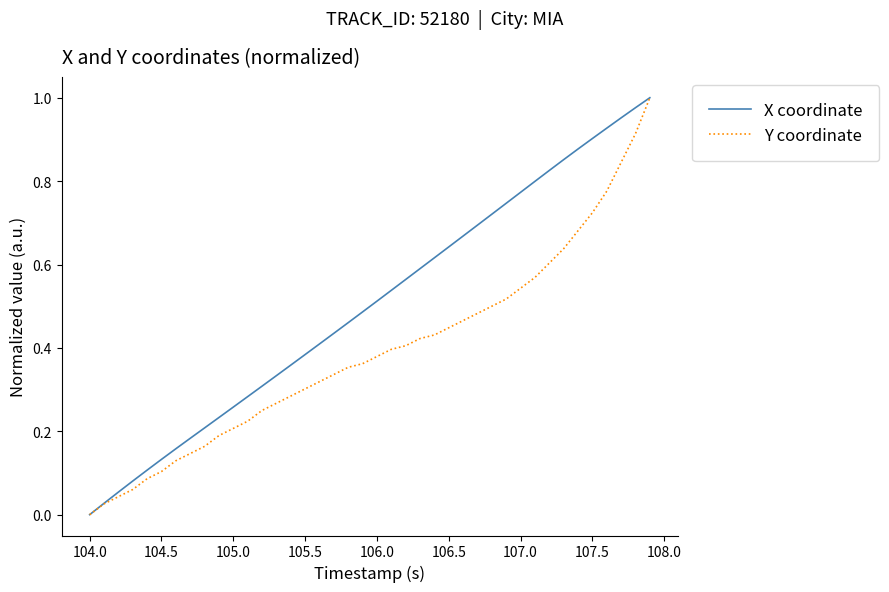

Which series has the largest total across all categories?

X coordinate